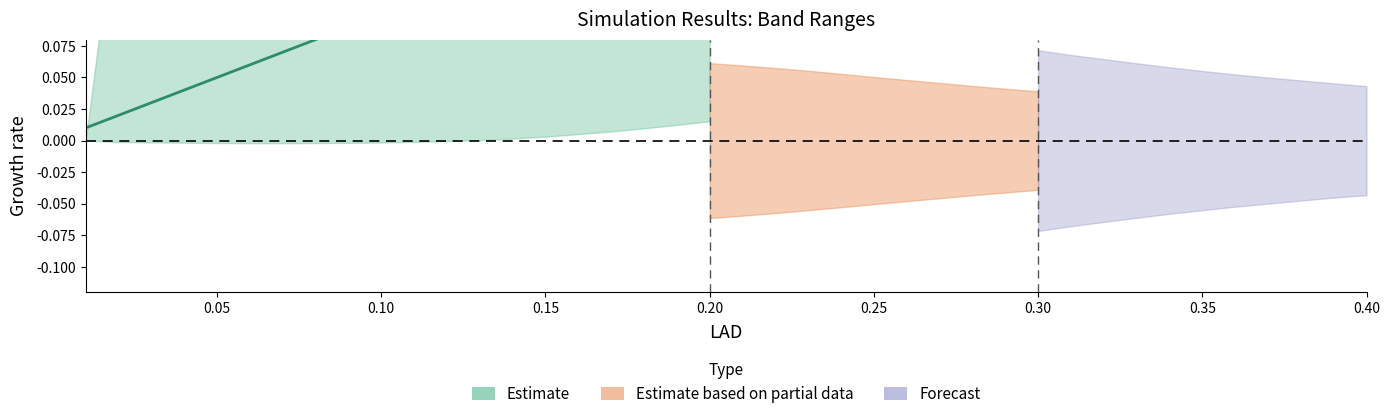

What is the difference between the maximum and minimum values in the y_min series?

0.1